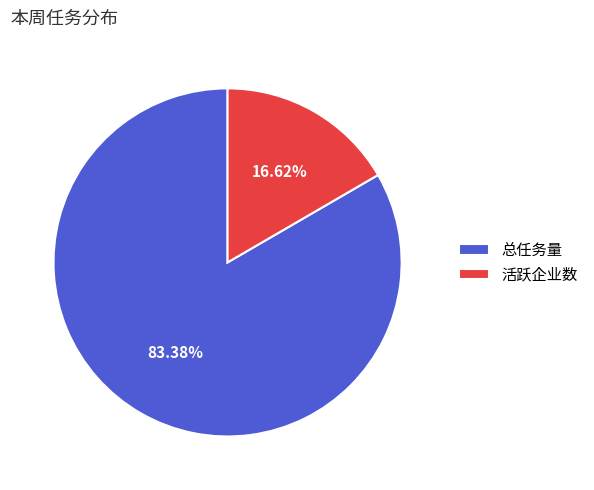

To the nearest percent, what is the difference between the 活跃企业数 and 总任务量 slice percentages?

67%